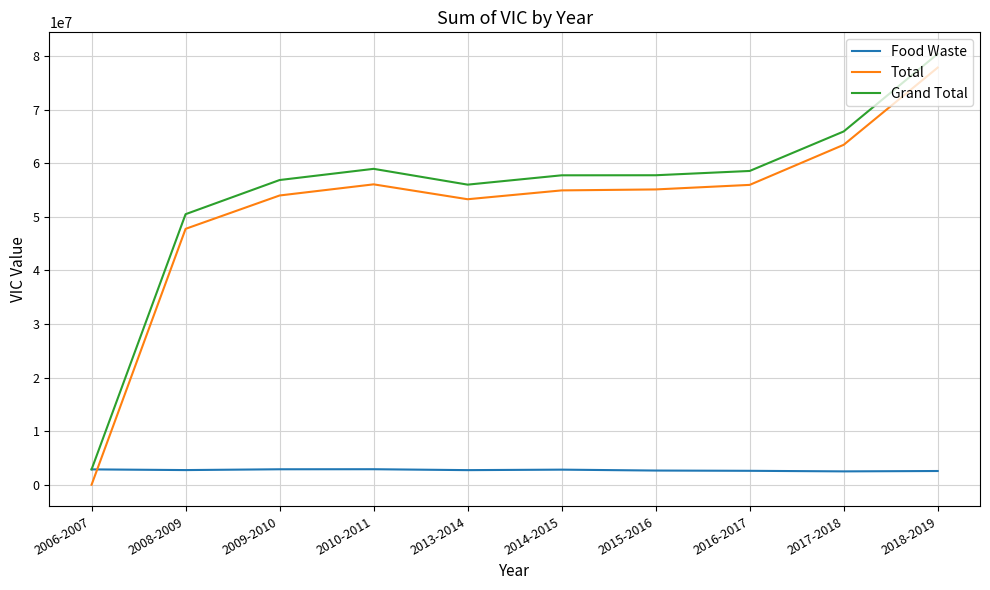

Is the value of Total at 2009-2010 greater than the value of Grand Total at 2008-2009?

Yes